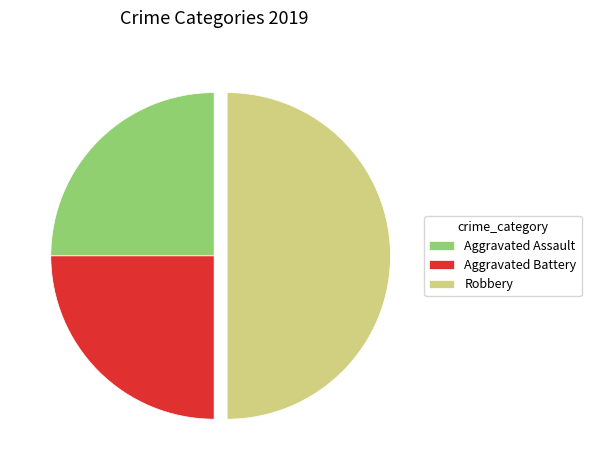

Is Aggravated Assault the majority of the pie?

No